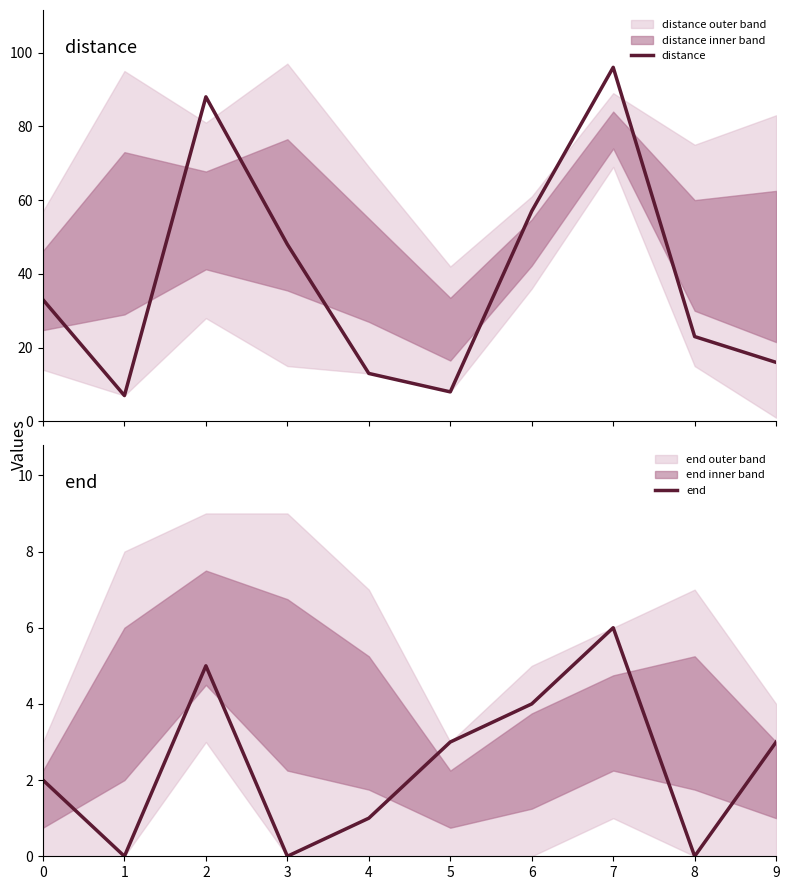

What is the minimum value for distance?

7